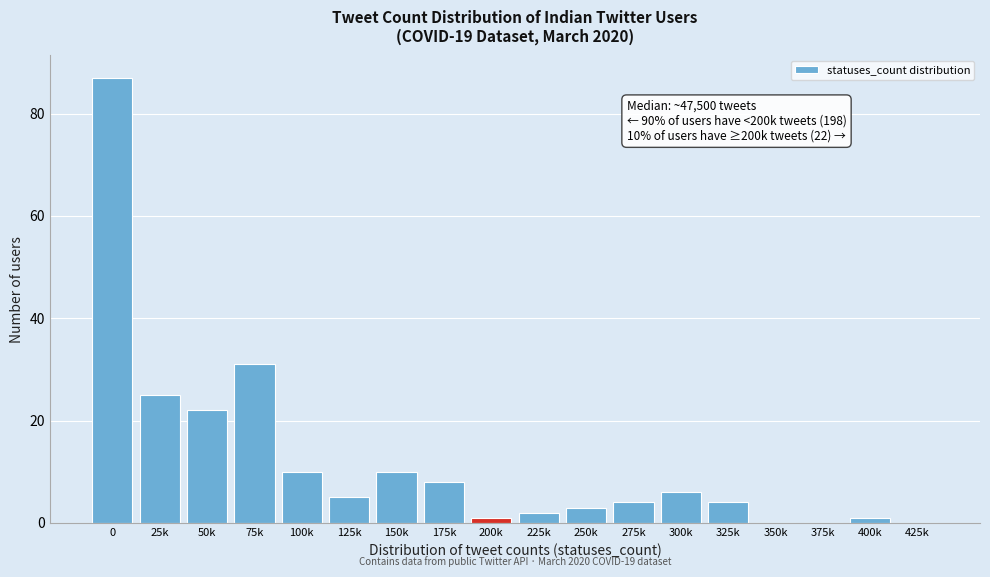

Reading left to right, what are all the values shown in this chart?

0=87	25k=25	50k=22	75k=31	100k=10	125k=5	150k=10	175k=8	200k=1	225k=2	250k=3	275k=4	300k=6	325k=4	350k=0	375k=0	400k=1	425k=0